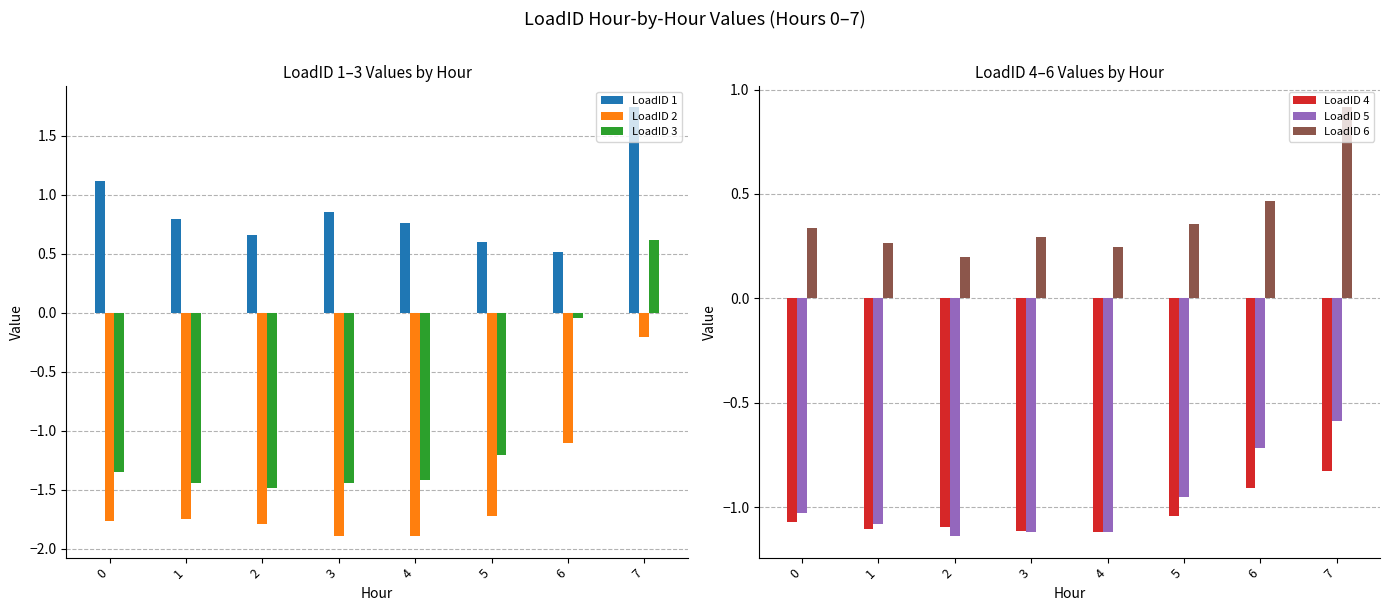

What is the total value across all series at 1?

-4.3